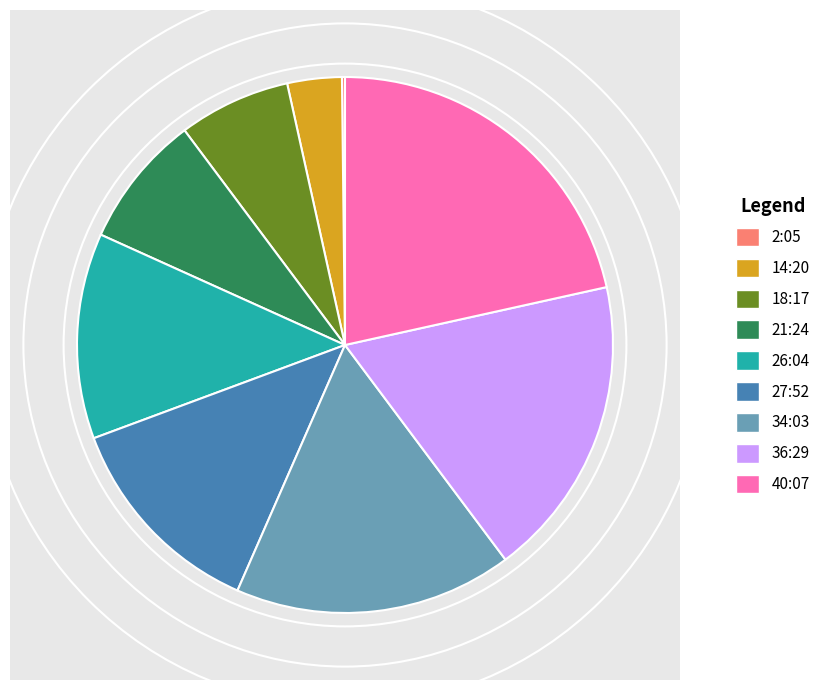

Approximately how many times larger is the value at 14:20 compared to 40:07?

0.2